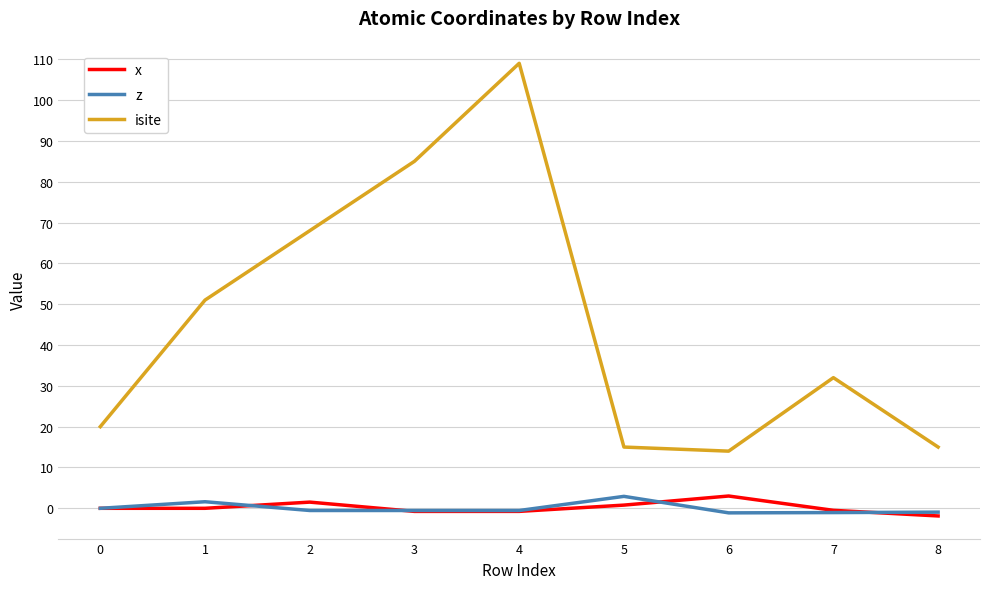

Where does the isite series first go above 32?

1